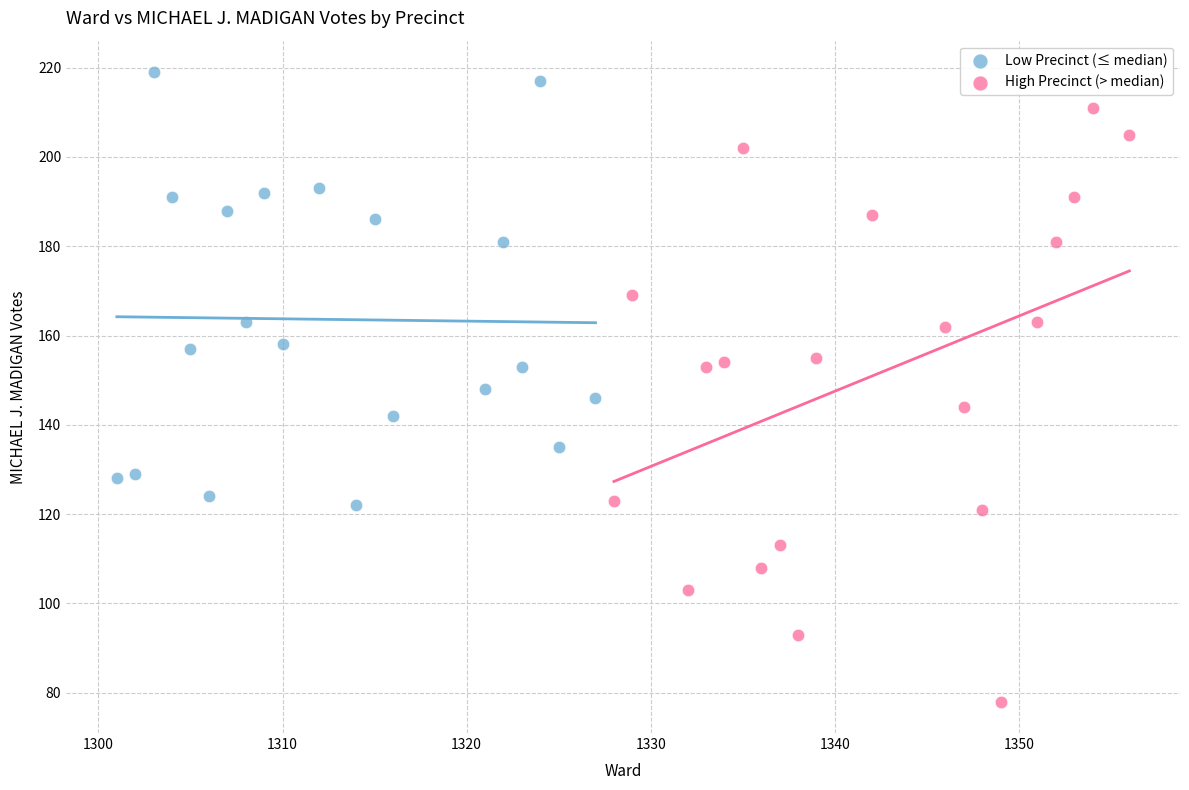

Which series contains the lowest Y value?

High Precinct (> median)